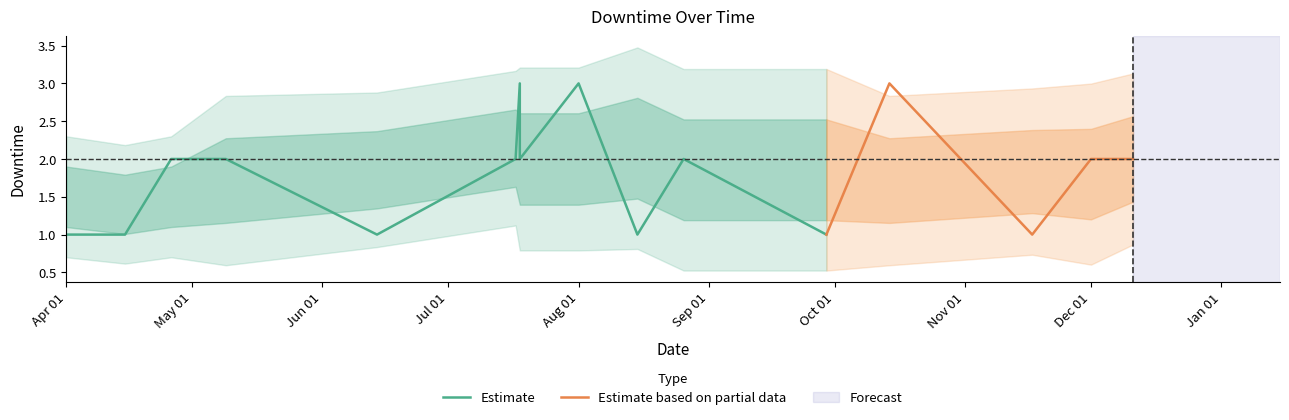

List the labels in order of value, largest first.

2022-07-18, 2022-08-01, 2022-10-14, 2022-04-26, 2022-05-09, 2022-07-17, 2022-07-18, 2022-08-26, 2022-12-01, 2022-12-11, 2022-04-01, 2022-04-15, 2022-06-14, 2022-08-15, 2022-09-29, 2022-11-17